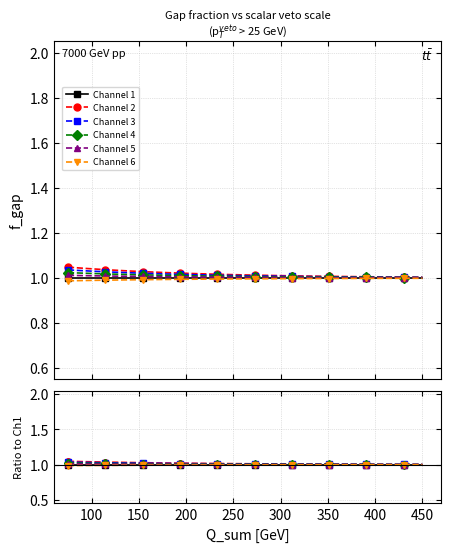

How many lines are shown in the chart?

6